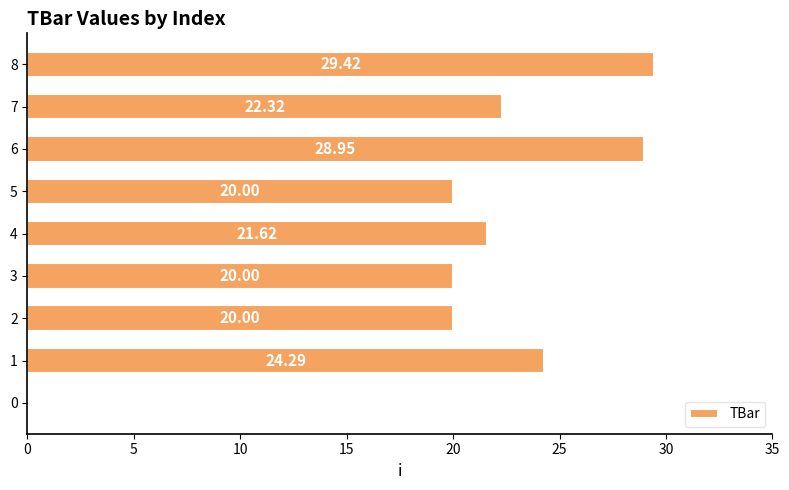

What is the change in value from 3 to 8?

+9.4